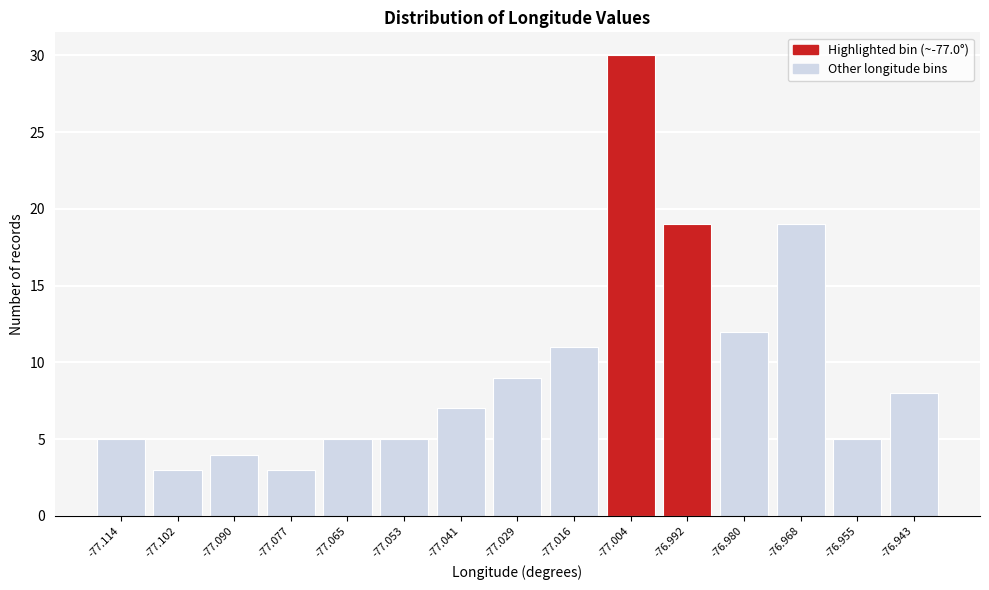

Reading right to left, transcribe all the data shown in this chart.

-76.943=8	-76.955=5	-76.968=19	-76.980=12	-76.992=19	-77.004=30	-77.016=11	-77.029=9	-77.041=7	-77.053=5	-77.065=5	-77.077=3	-77.090=4	-77.102=3	-77.114=5